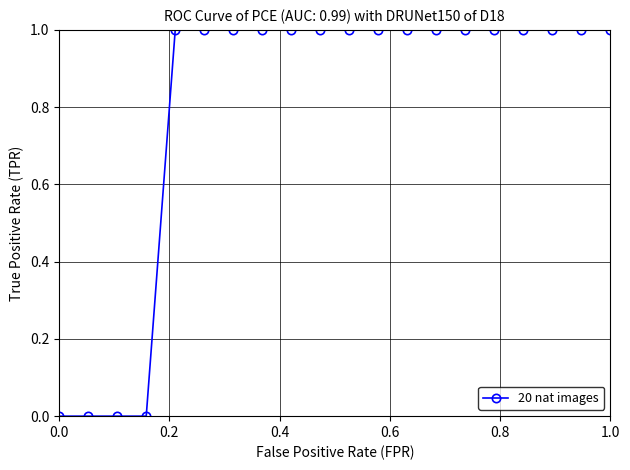

What is the sum of all values?

16